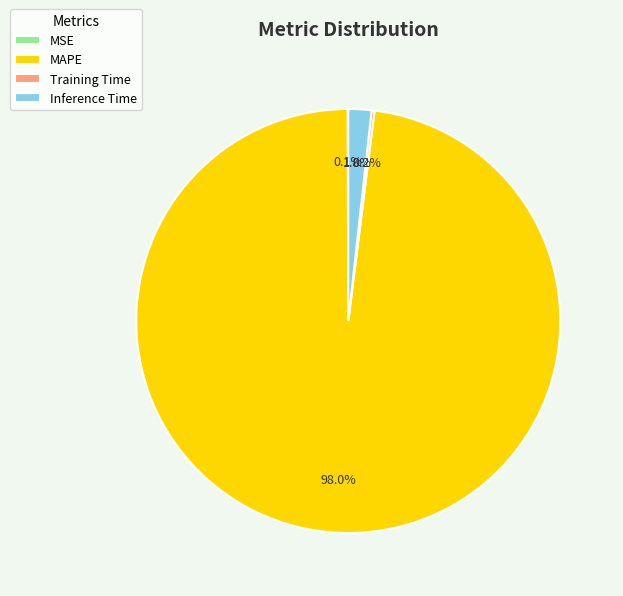

Between MAPE and Inference Time, which is larger?

MAPE